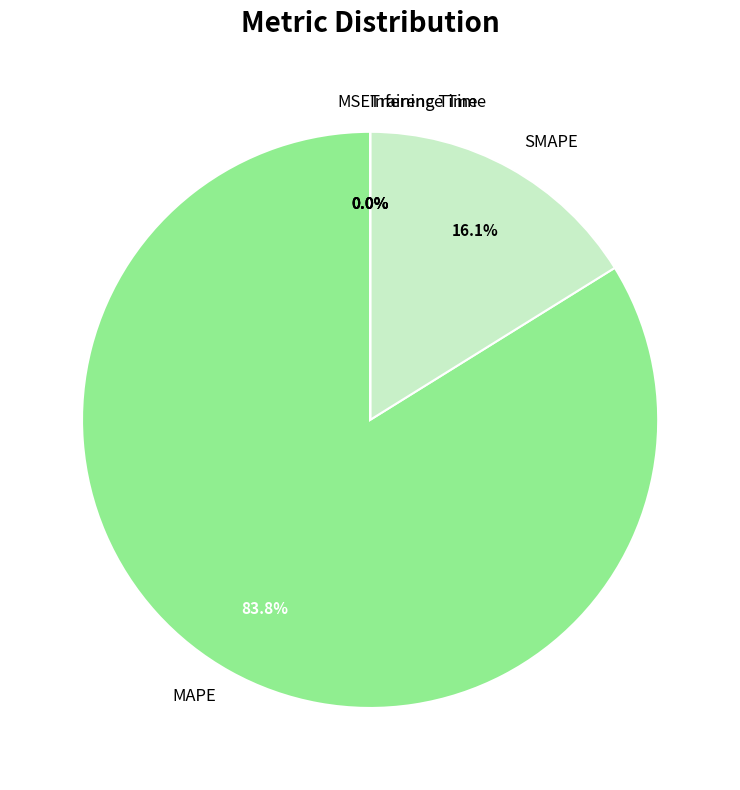

To the nearest percent, what is the average slice percentage?

20%